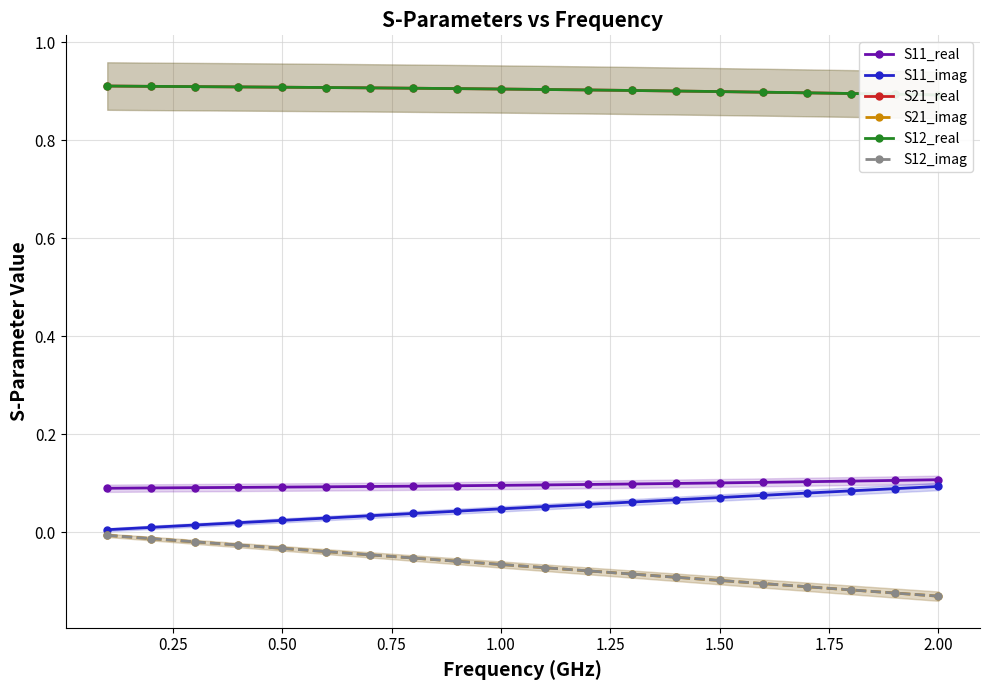

How many lines are shown in the chart?

6